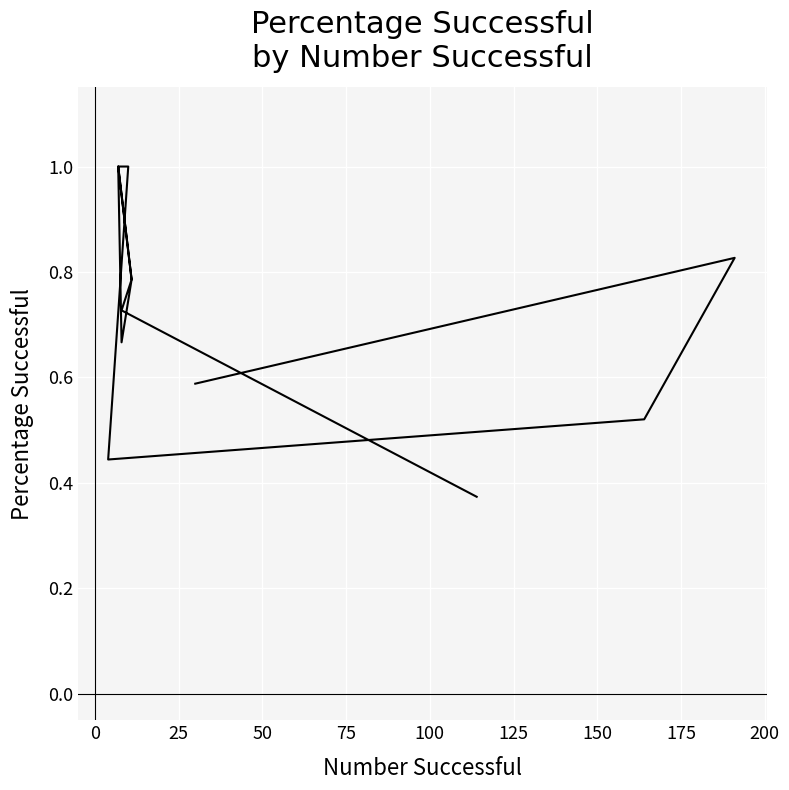

Read the value at 200.

0.8